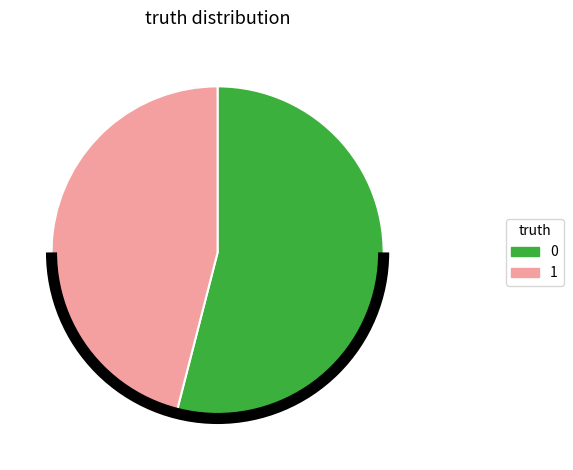

Does any single category account for the majority?

Yes